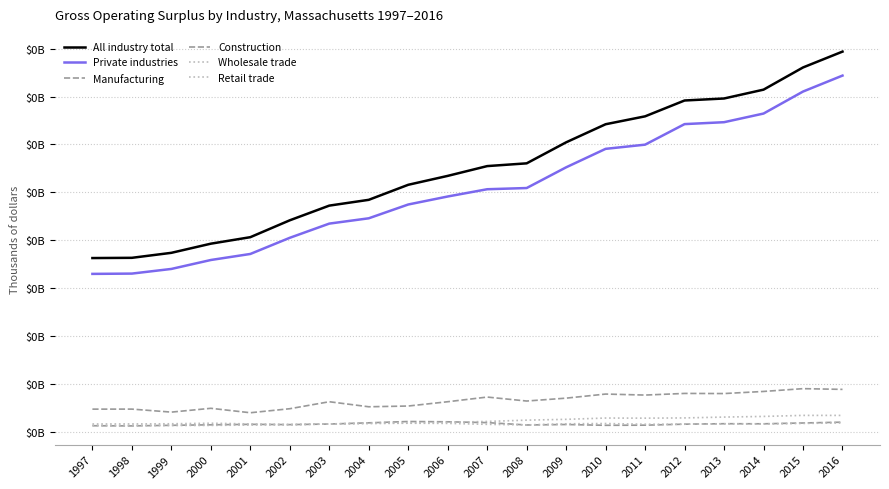

Is this an area chart (filled region under the line)?

No